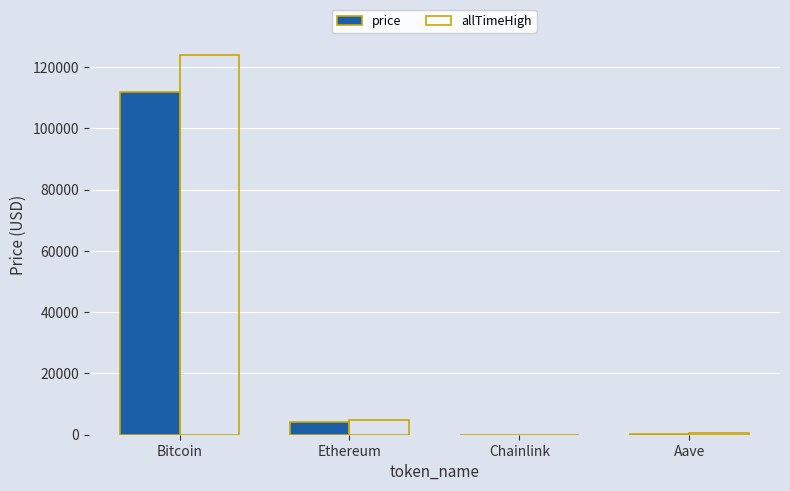

Which category has the highest value in the allTimeHigh series?

Bitcoin